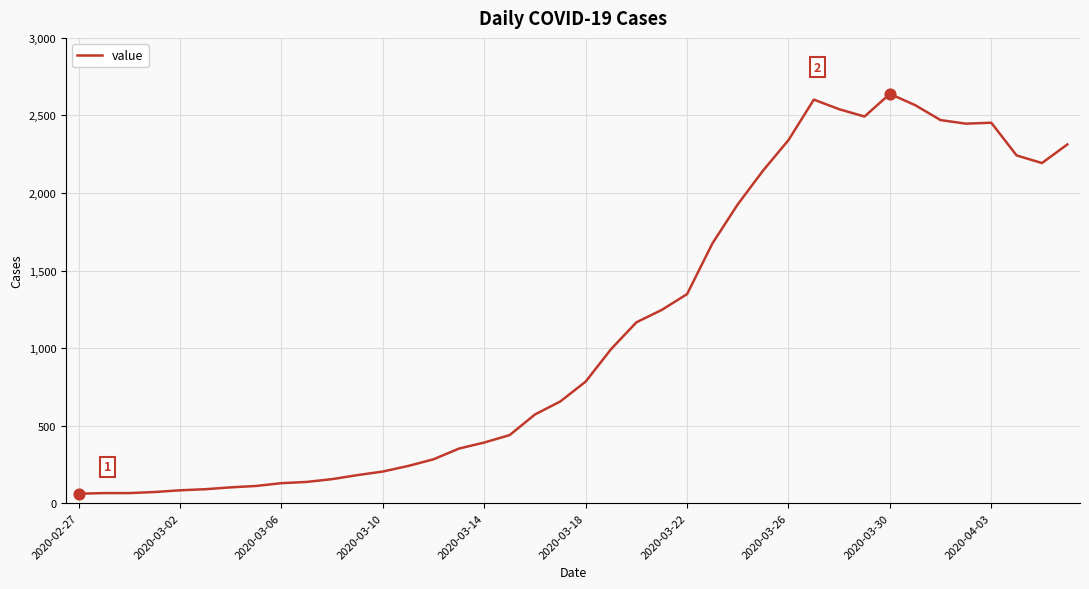

What is the difference between the maximum and minimum values?

2578